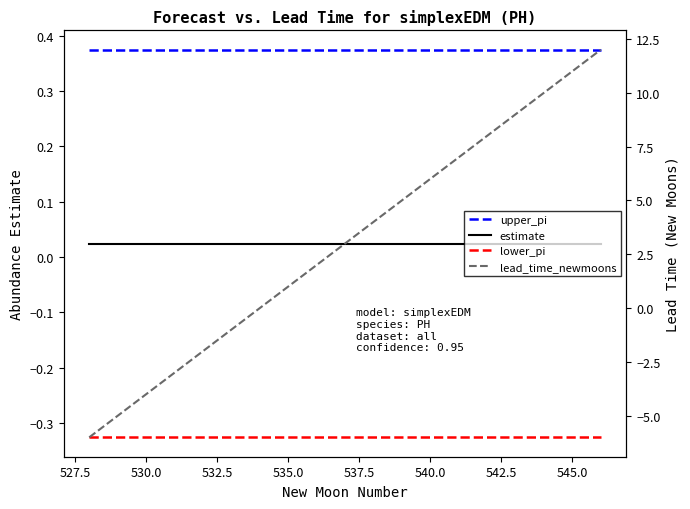

What is the label of the 3rd point from the left?

530.0